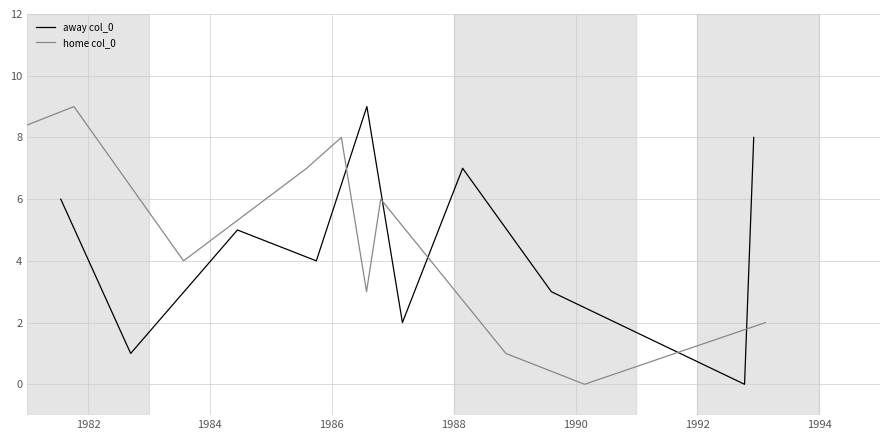

The value of home col_0 at 1992 is 10. True or false?

False